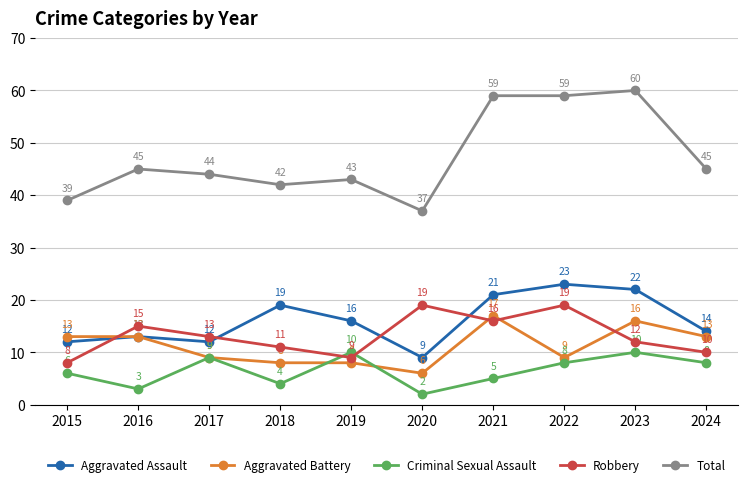

How many lines are shown in the chart?

5